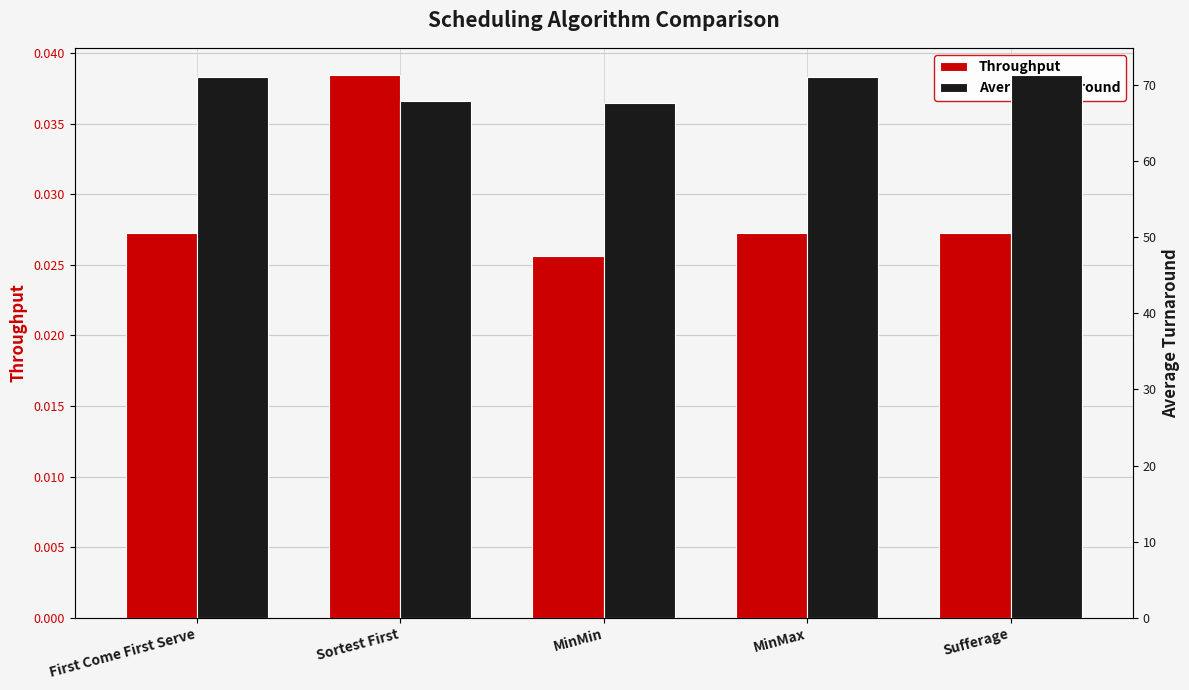

What is the difference between the maximum and minimum values in the Average Turnaround series?

3.6